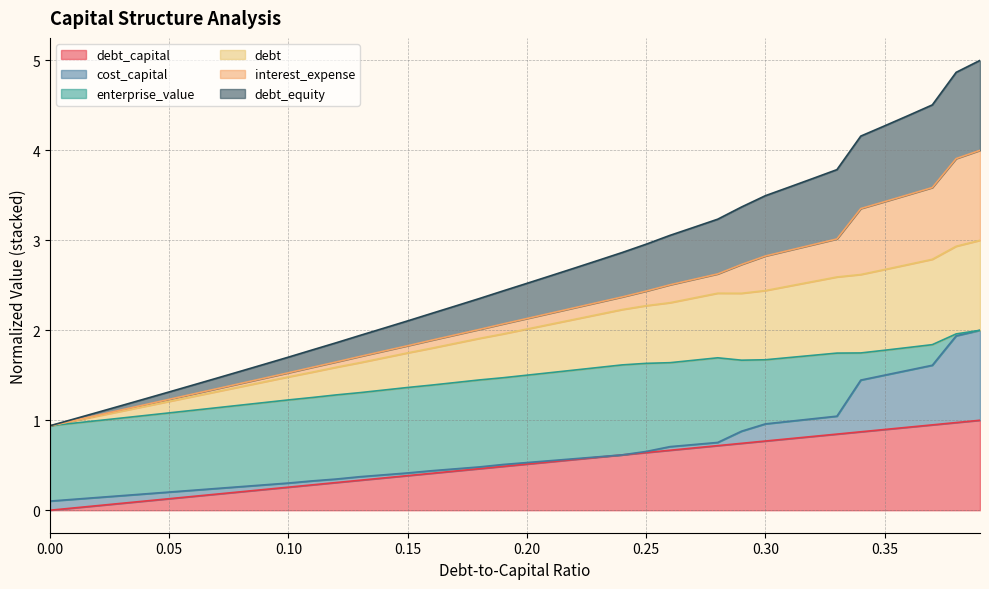

Is it true that debt_capital equals 0.0 at 0.01?

True